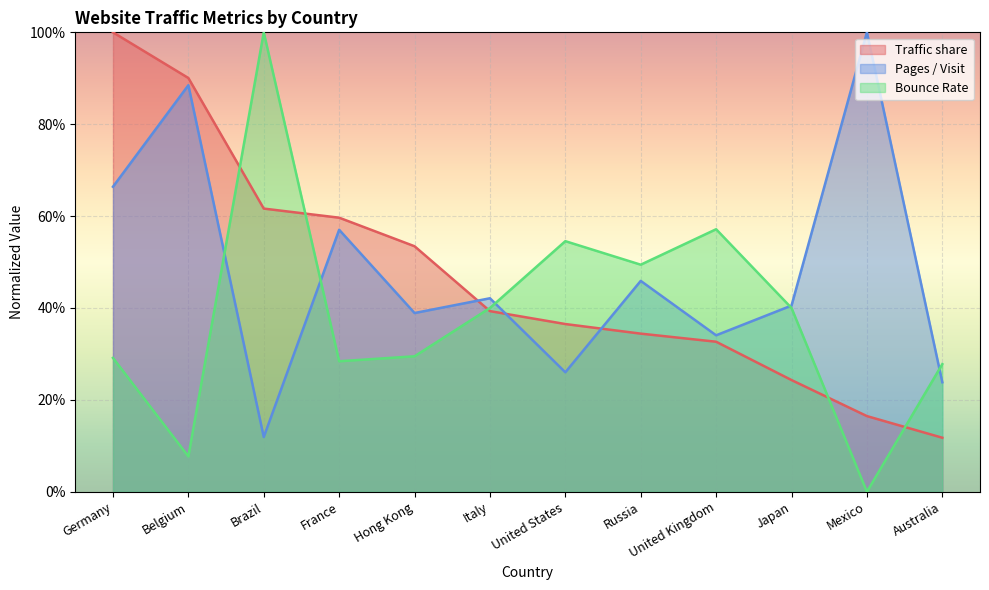

What is the label of the 6th point from the right?

United States